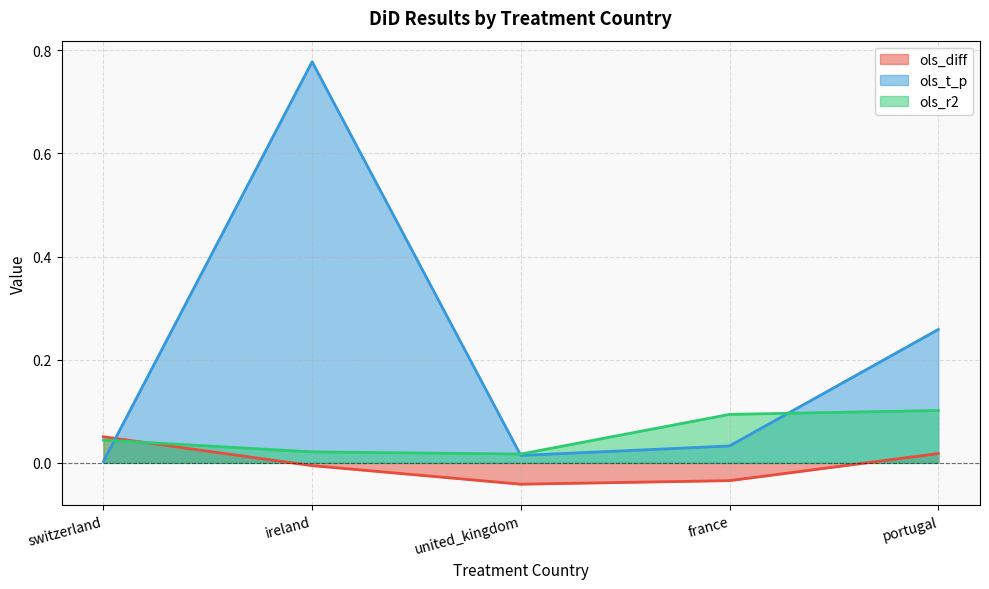

What is the spread (max minus min) of values at france?

0.1